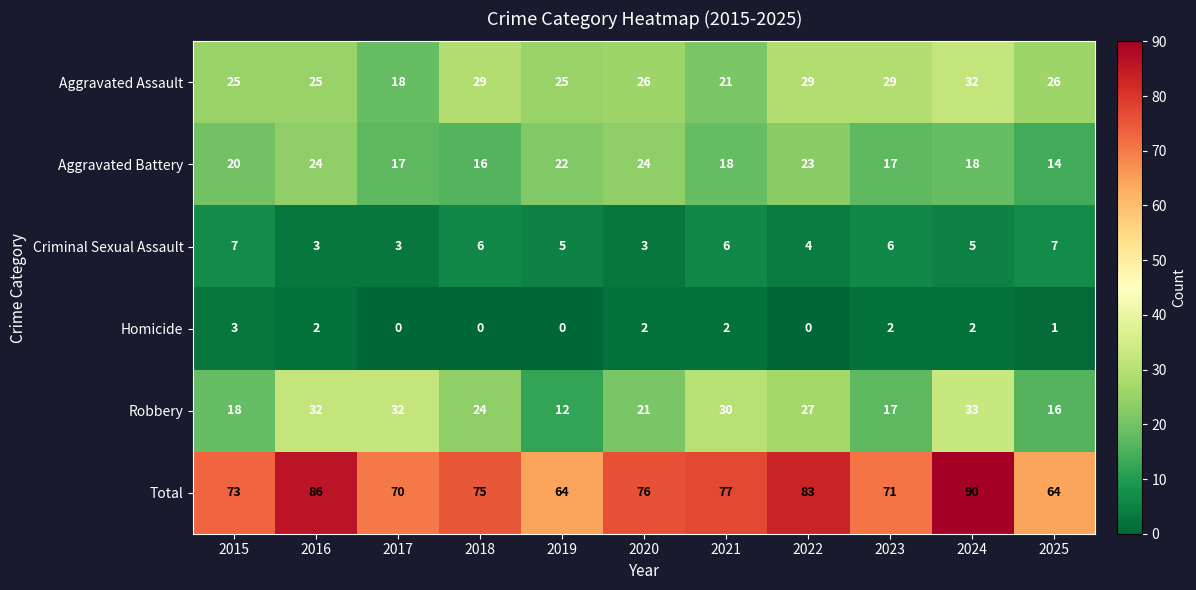

Is it true that Robbery equals 51 at 2017?

False